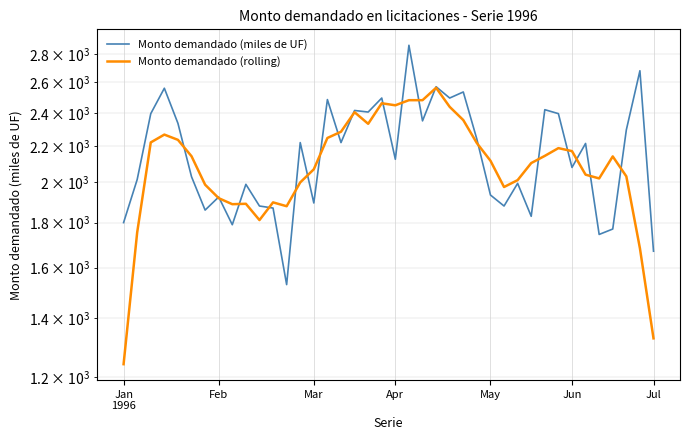

Count the number of categories in the chart.

40